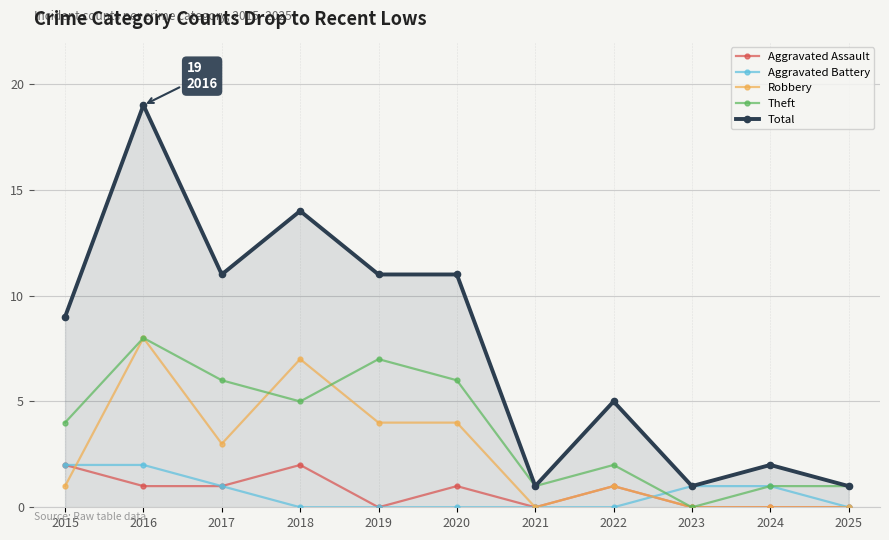

Count the number of data series in this chart.

5